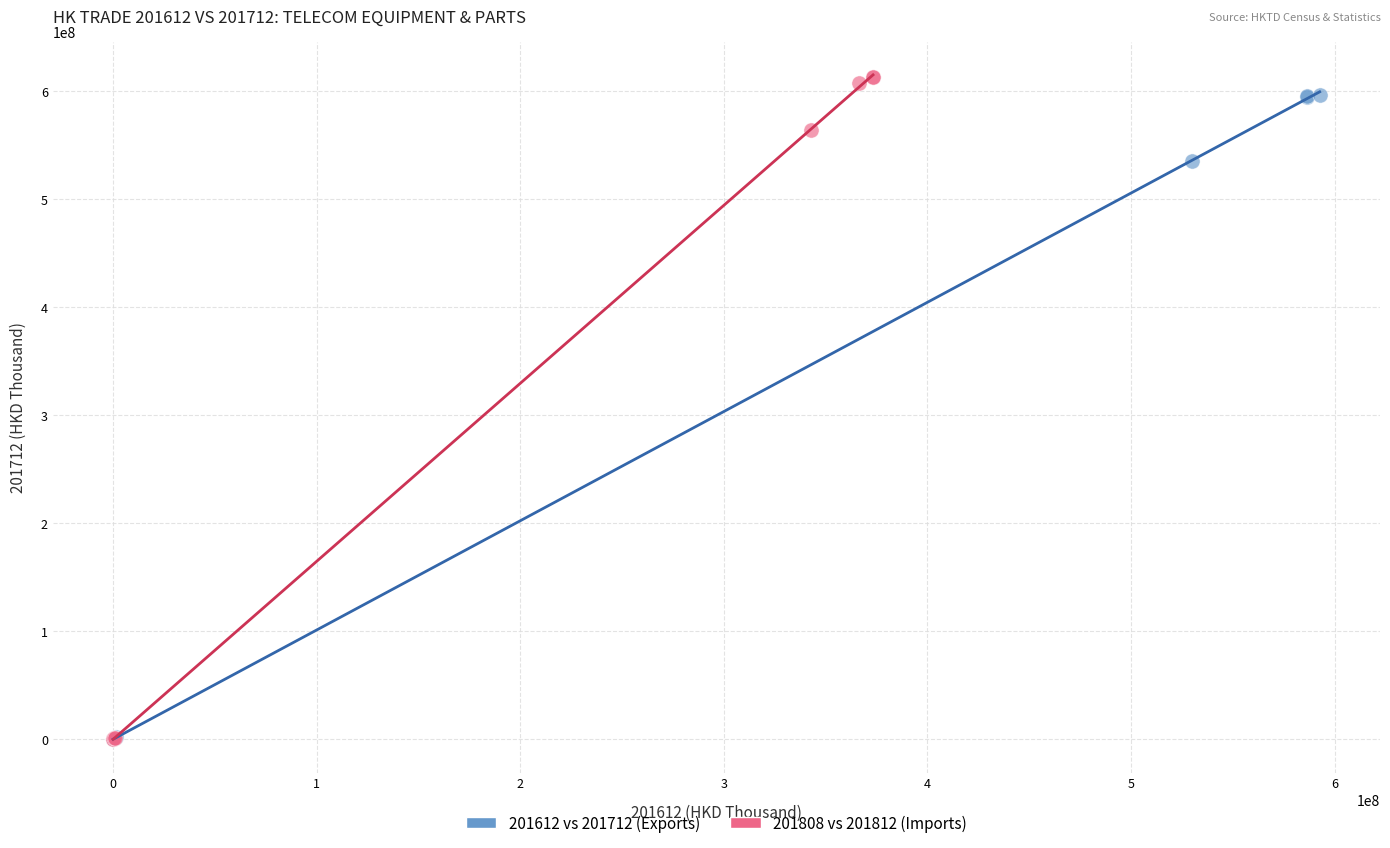

Which series has the widest spread of Y values?

201808 vs 201812 (Imports)